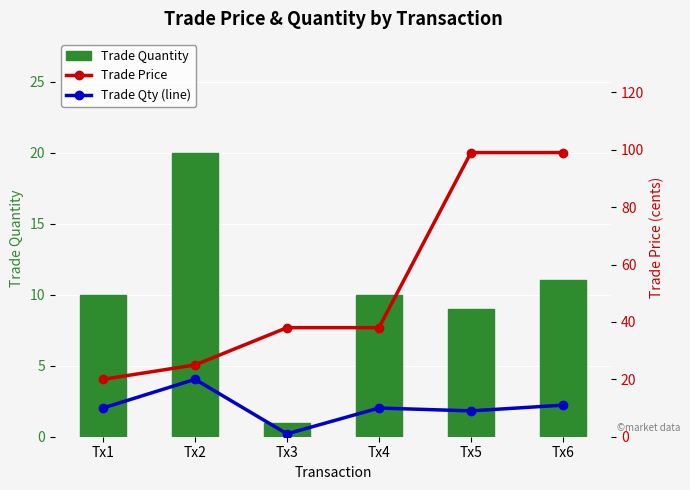

Reading right to left, what are all the values shown in this chart?

Trade Quantity: 11	9	10	1	20	10
Trade Price: 99	99	38	38	25	20
Trade Qty (line): 11	9	10	1	20	10